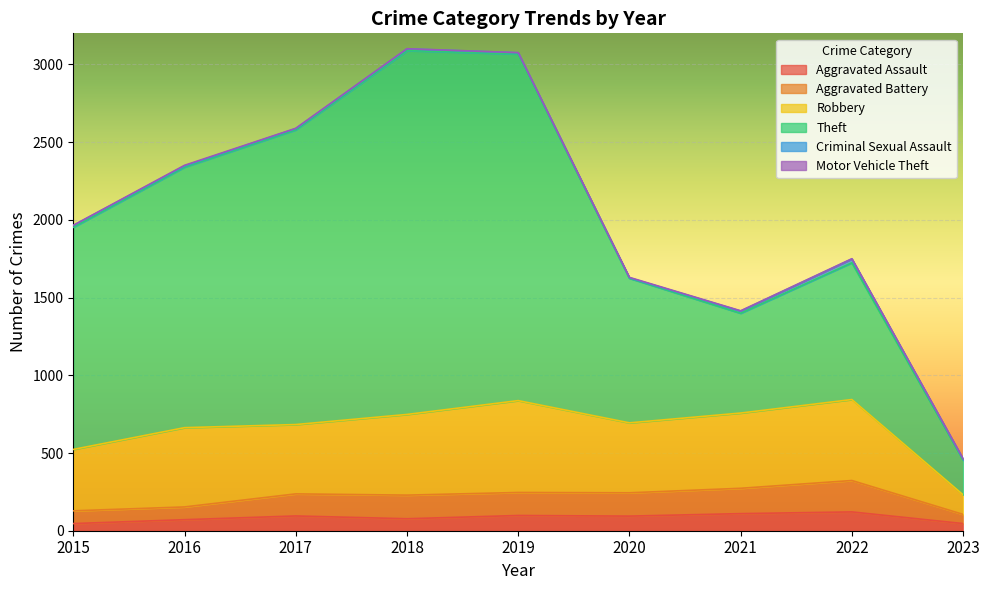

What is the value of the Theft point at the 1st from the left?

1952